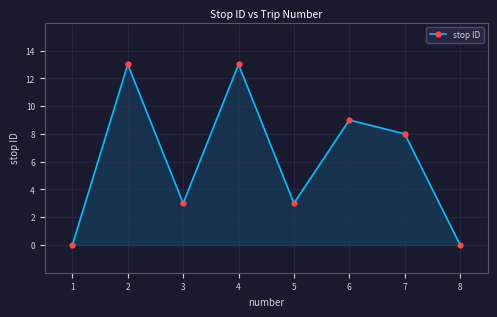

What is the average value?

6